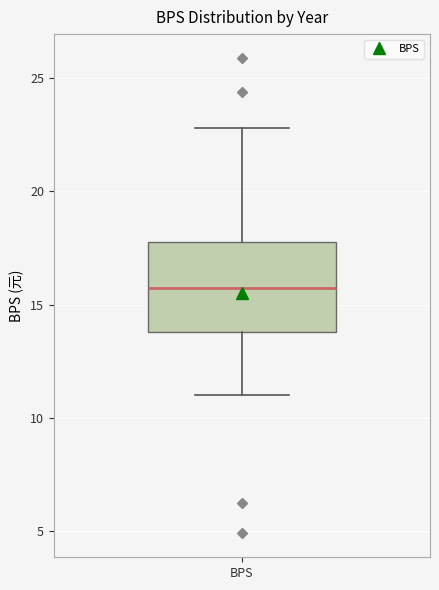

Where does the lower whisker of the box for BPS end on the y-axis? The values are not printed on the chart, so give them approximately, as read against the axis.

11.0